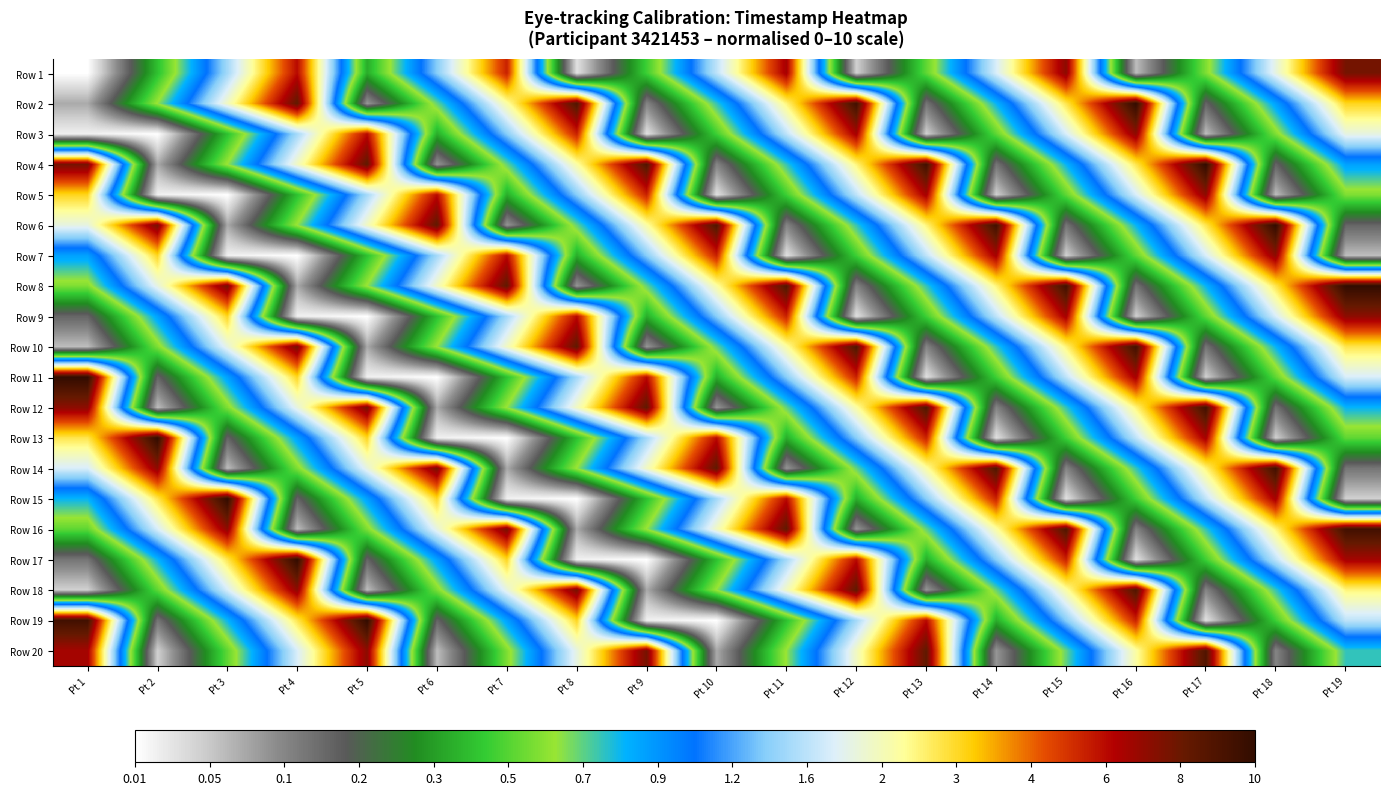

Rank the series by their maximum value, from lowest to highest.

Row 3, Row 5, Row 7, Row 9, Row 1, Row 18, Row 20, Row 10, Row 12, Row 14, Row 16, Row 2, Row 4, Row 6, Row 8, Row 11, Row 13, Row 15, Row 17, Row 19